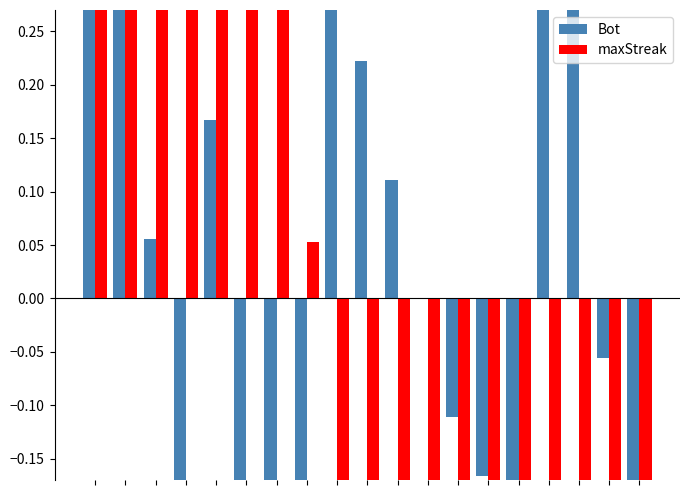

How many bars are there in each group?

2